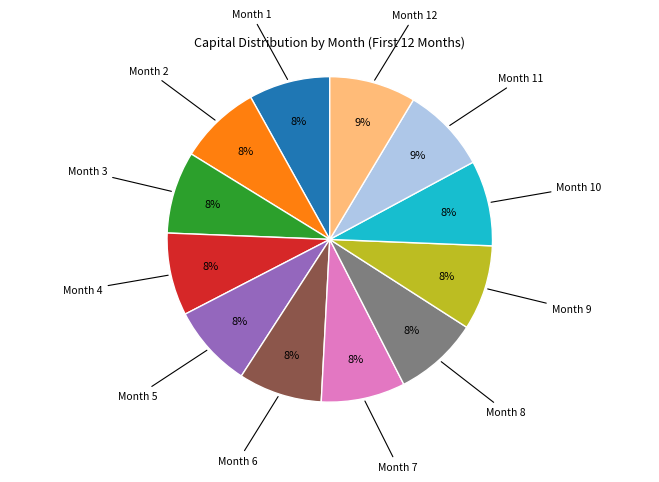

How many slices are in this pie chart?

12